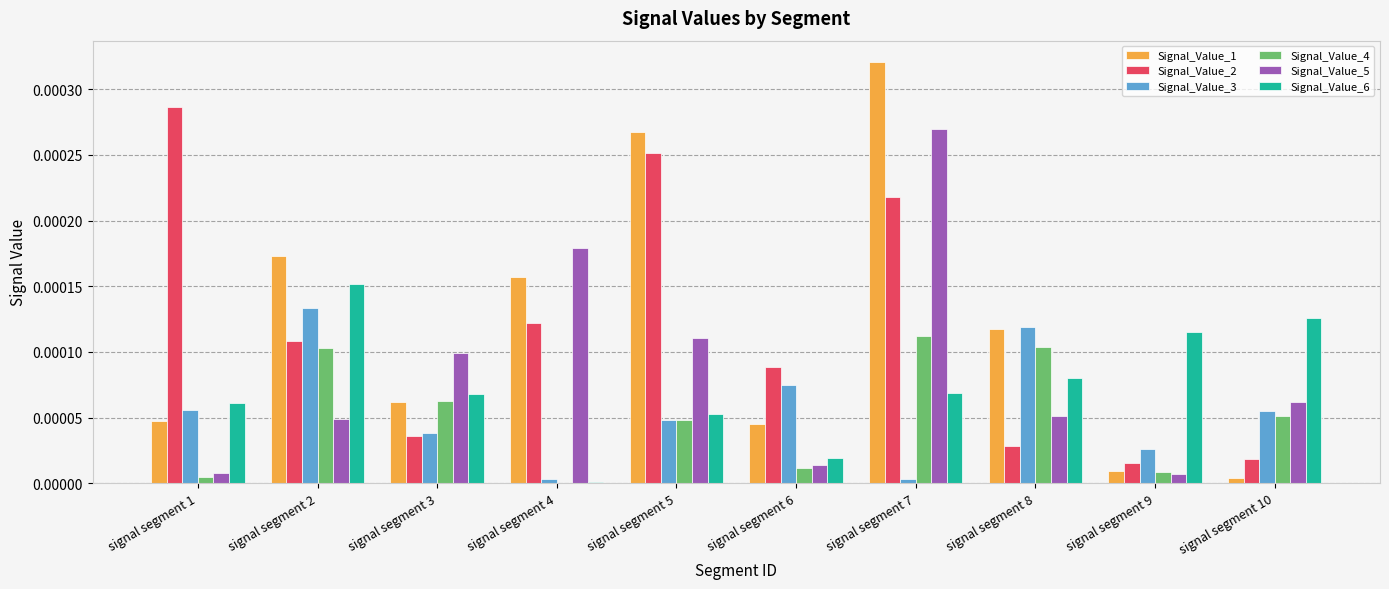

At which label does Signal_Value_1 reach its peak?

signal segment 7